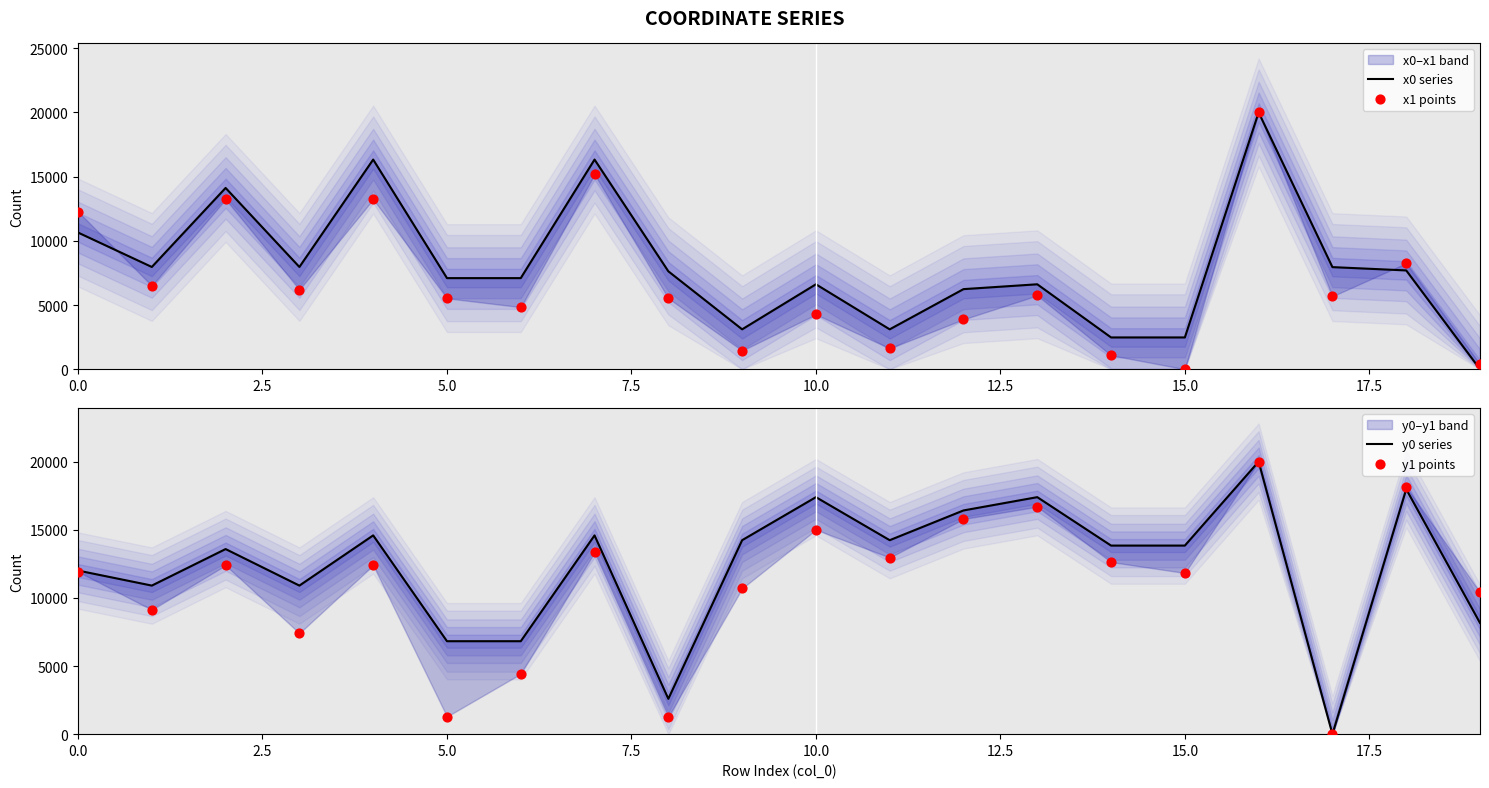

What is the total value across all series at 12?

42330.6